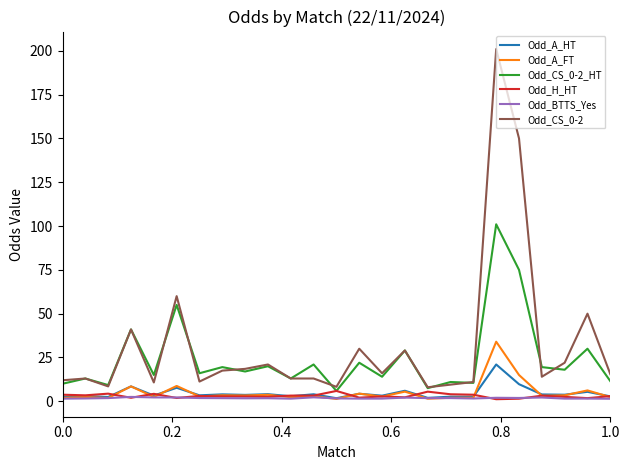

Which series has the largest range (max minus min)?

Odd_CS_0-2